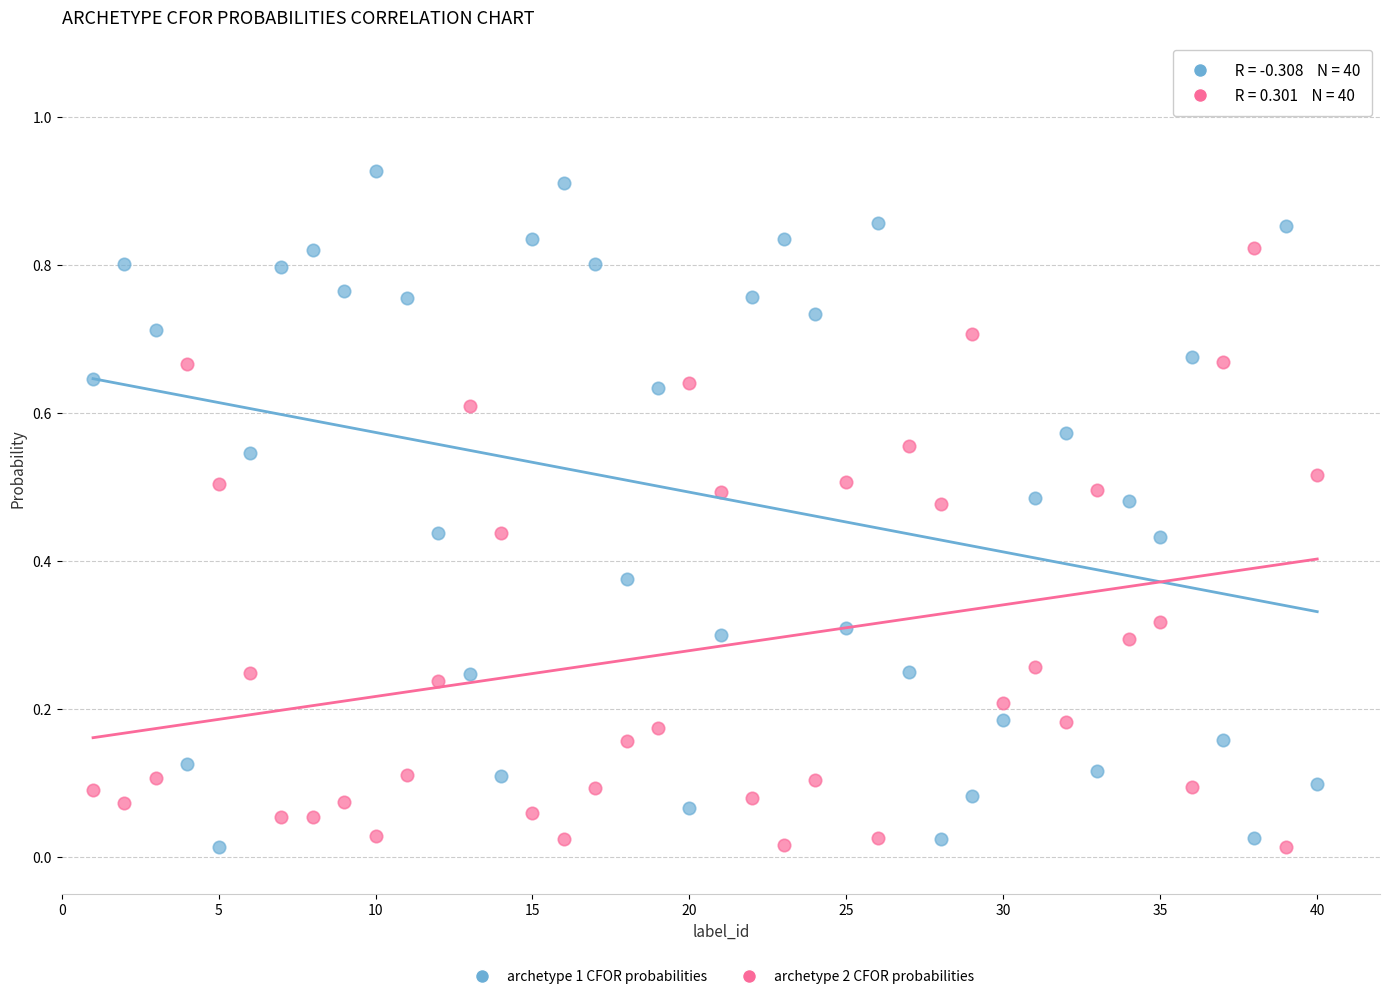

Across all data points, what is the range of X values (max minus min)?

39.0